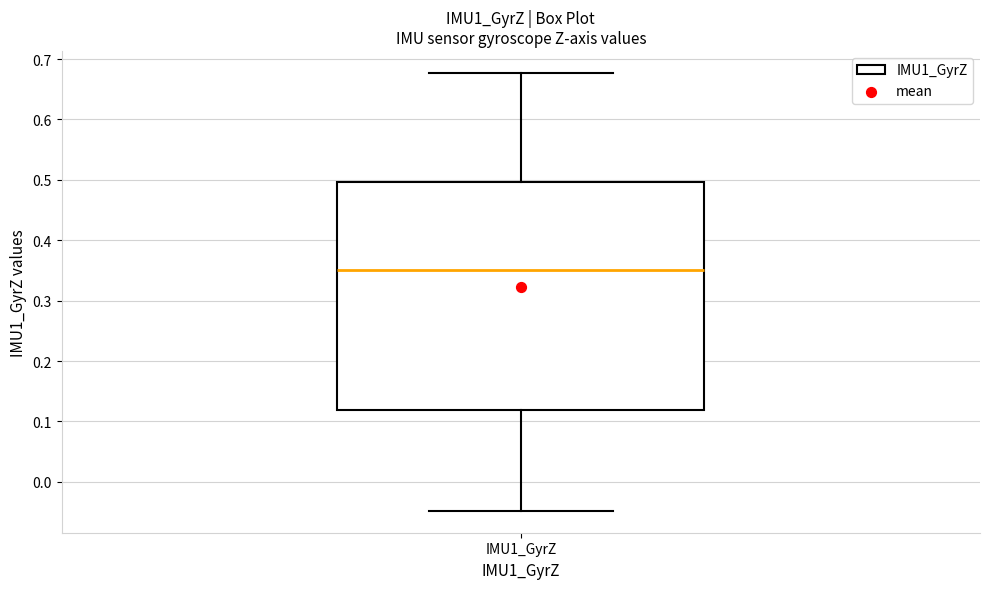

Read this box plot against the y-axis: the position of the median line, the range covered by the box, and the ends of both whiskers. The values are not printed on the chart, so give them approximately, as read against the axis.

median 0.35, box 0.12 to 0.50, whiskers -0.05 to 0.68